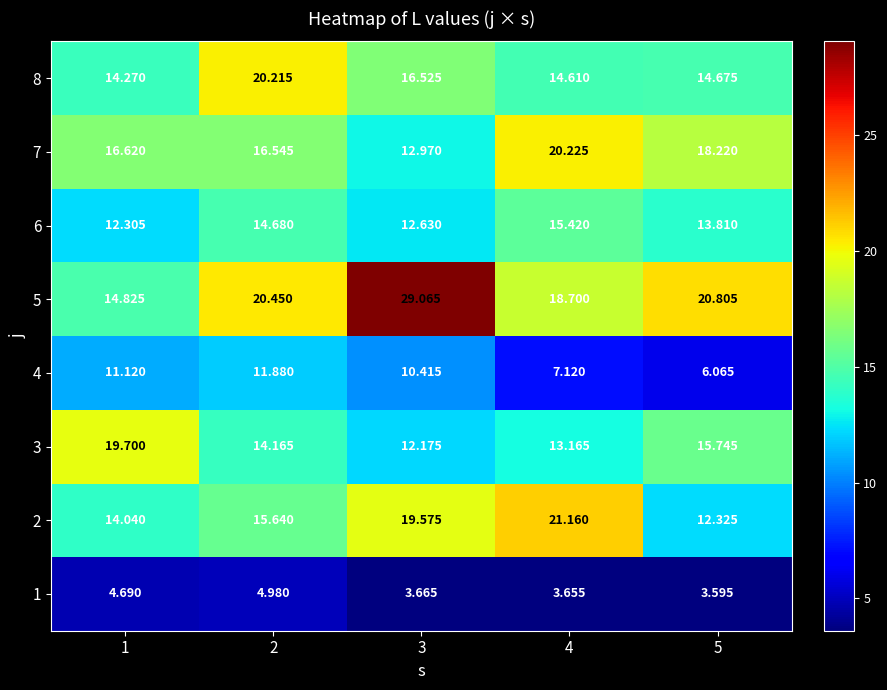

Is the value of 3 at 5 greater than the value of 2 at 1?

Yes